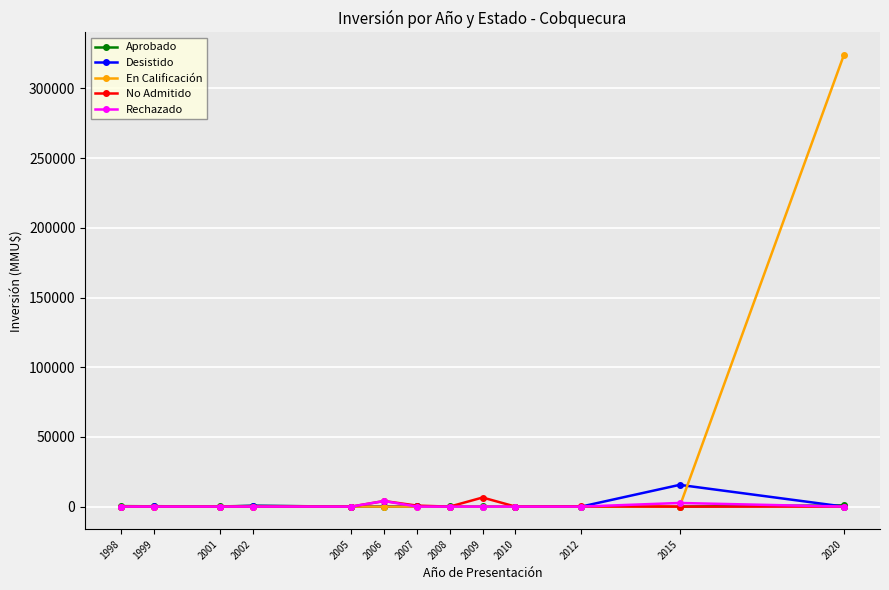

What is the greatest value displayed?

324020